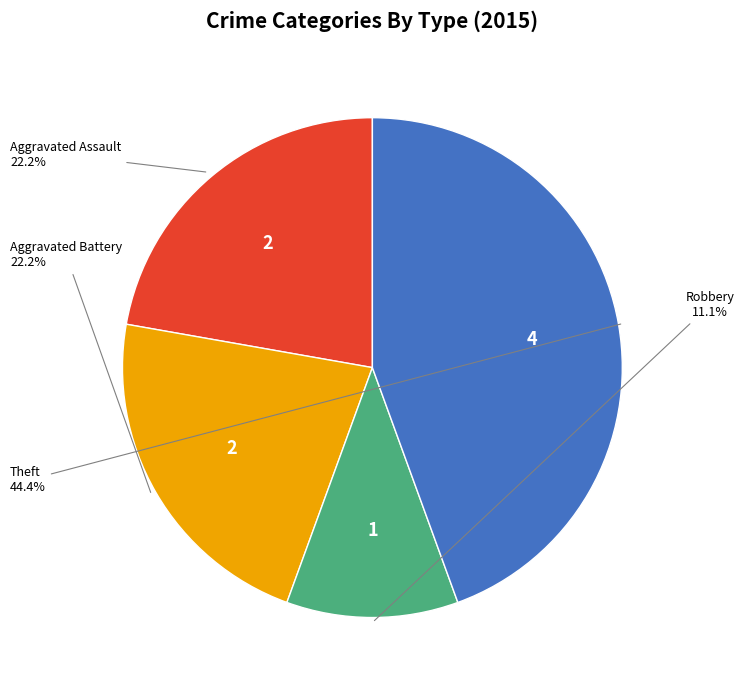

Which slice is the smallest?

Robbery